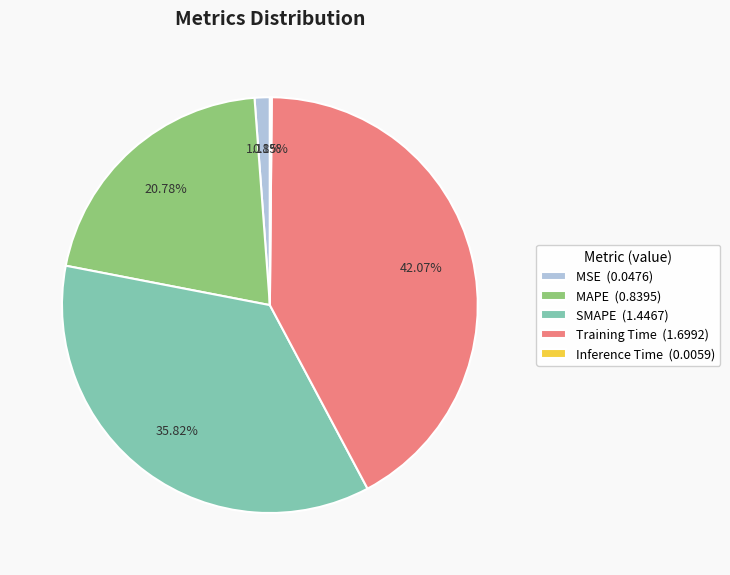

To the nearest percent, what portion does SMAPE represent?

36%